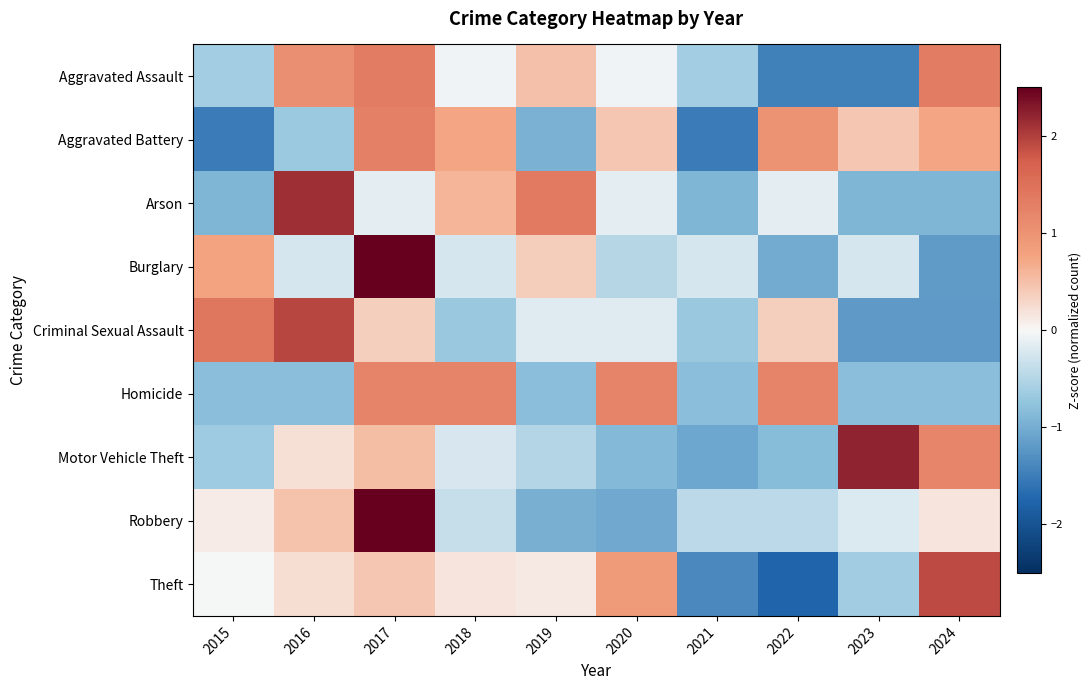

Reading left to right, what are all the values shown in this chart?

Aggravated Assault: 2015=-0.6	2016=1.1	2017=1.3	2018=-0.1	2019=0.5	2020=-0.1	2021=-0.6	2022=-1.5	2023=-1.5	2024=1.3
Aggravated Battery: 2015=-1.5	2016=-0.7	2017=1.3	2018=0.7	2019=-0.9	2020=0.4	2021=-1.5	2022=1.0	2023=0.4	2024=0.7
Arson: 2015=-0.9	2016=2.1	2017=-0.2	2018=0.6	2019=1.4	2020=-0.2	2021=-0.9	2022=-0.2	2023=-0.9	2024=-0.9
Burglary: 2015=0.8	2016=-0.2	2017=2.5	2018=-0.2	2019=0.4	2020=-0.5	2021=-0.2	2022=-1.0	2023=-0.2	2024=-1.2
Criminal Sexual Assault: 2015=1.4	2016=1.9	2017=0.4	2018=-0.7	2019=-0.2	2020=-0.2	2021=-0.7	2022=0.4	2023=-1.2	2024=-1.2
Homicide: 2015=-0.8	2016=-0.8	2017=1.2	2018=1.2	2019=-0.8	2020=1.2	2021=-0.8	2022=1.2	2023=-0.8	2024=-0.8
Motor Vehicle Theft: 2015=-0.6	2016=0.2	2017=0.5	2018=-0.2	2019=-0.5	2020=-0.9	2021=-1.1	2022=-0.8	2023=2.2	2024=1.2
Robbery: 2015=0.1	2016=0.5	2017=2.7	2018=-0.4	2019=-1.0	2020=-1.0	2021=-0.4	2022=-0.4	2023=-0.2	2024=0.2
Theft: 2015=-0.0	2016=0.2	2017=0.4	2018=0.2	2019=0.1	2020=0.9	2021=-1.4	2022=-1.7	2023=-0.6	2024=1.9